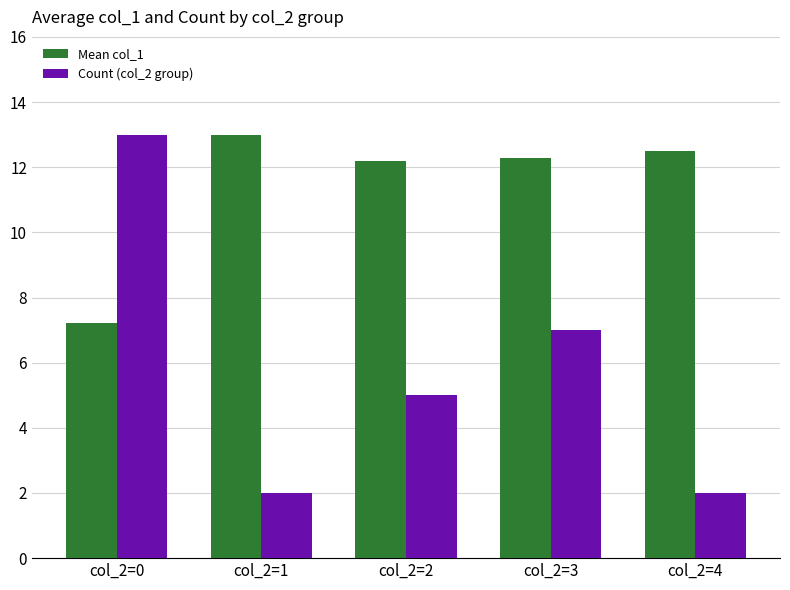

What are all the series names shown in the legend?

Mean col_1, Count (col_2 group)